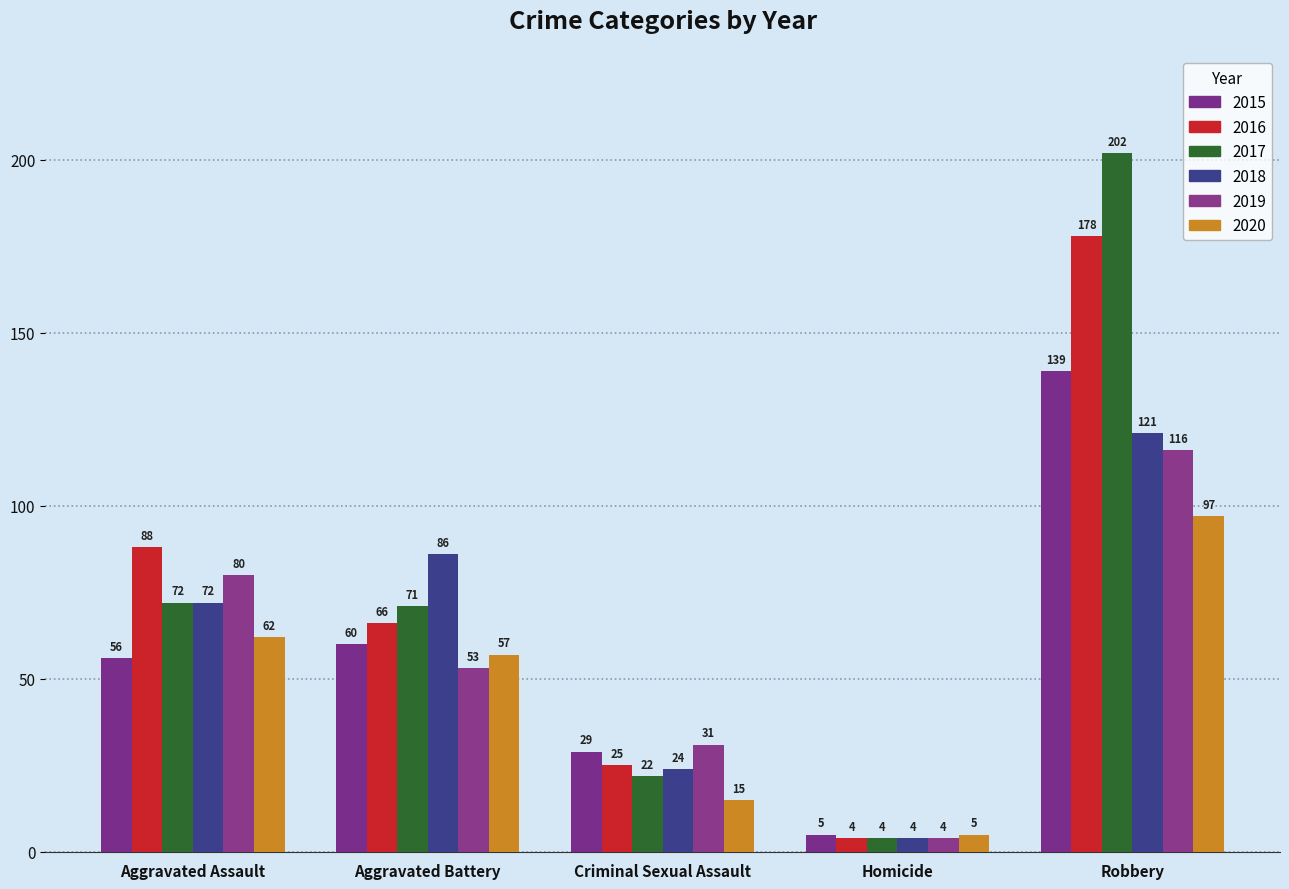

Reading left to right, extract all data points from this chart.

2015: Aggravated Assault=56	Aggravated Battery=60	Criminal Sexual Assault=29	Homicide=5	Robbery=139
2016: Aggravated Assault=88	Aggravated Battery=66	Criminal Sexual Assault=25	Homicide=4	Robbery=178
2017: Aggravated Assault=72	Aggravated Battery=71	Criminal Sexual Assault=22	Homicide=4	Robbery=202
2018: Aggravated Assault=72	Aggravated Battery=86	Criminal Sexual Assault=24	Homicide=4	Robbery=121
2019: Aggravated Assault=80	Aggravated Battery=53	Criminal Sexual Assault=31	Homicide=4	Robbery=116
2020: Aggravated Assault=62	Aggravated Battery=57	Criminal Sexual Assault=15	Homicide=5	Robbery=97